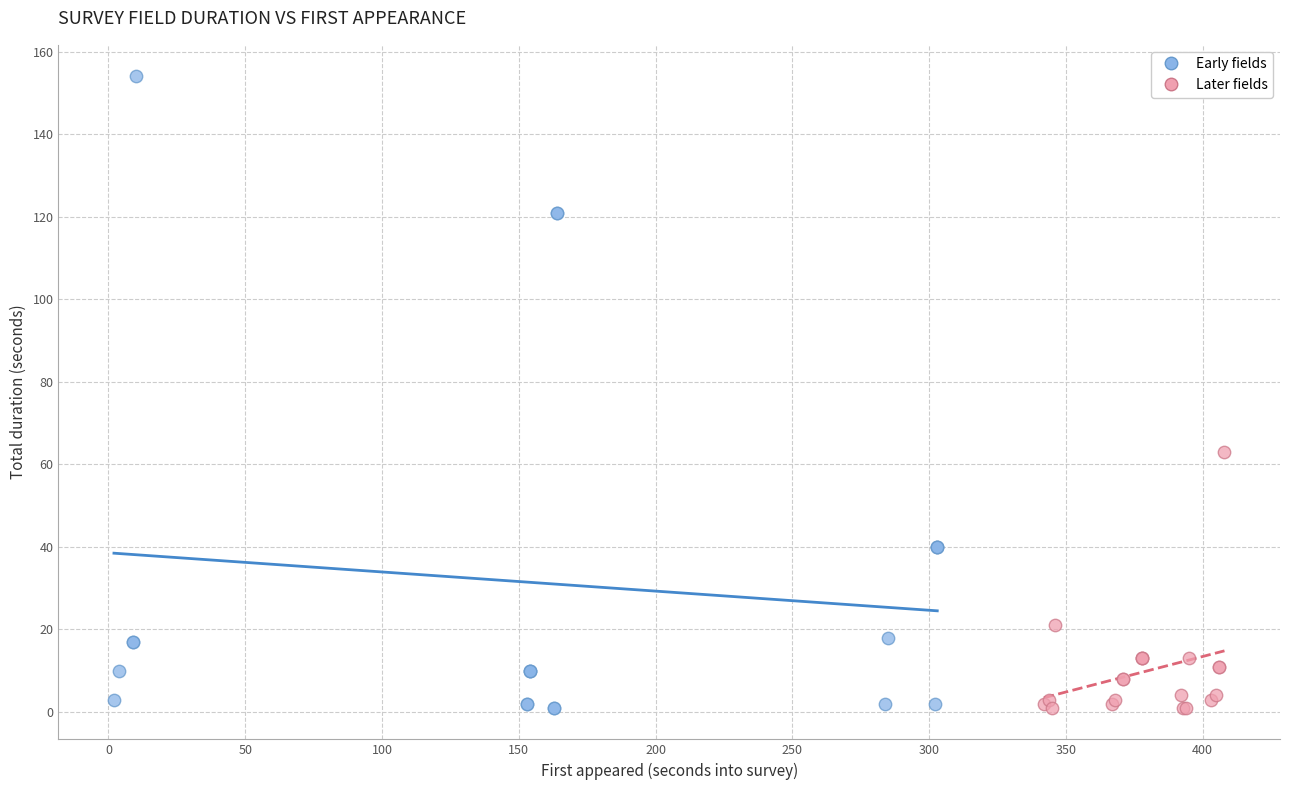

Which series reaches the maximum Y coordinate?

Early fields